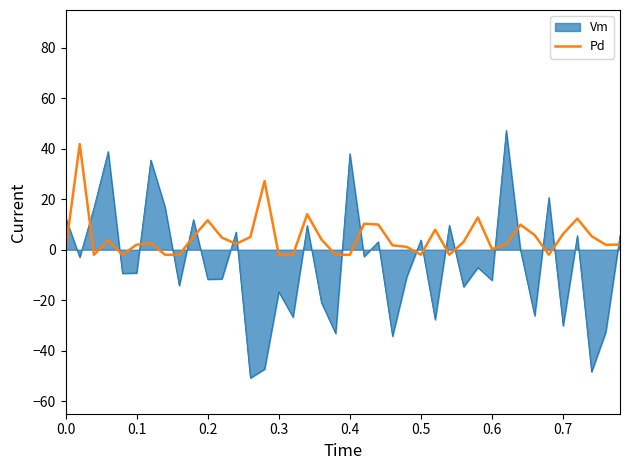

Rank the series by their average value, from lowest to highest.

Vm, Pd